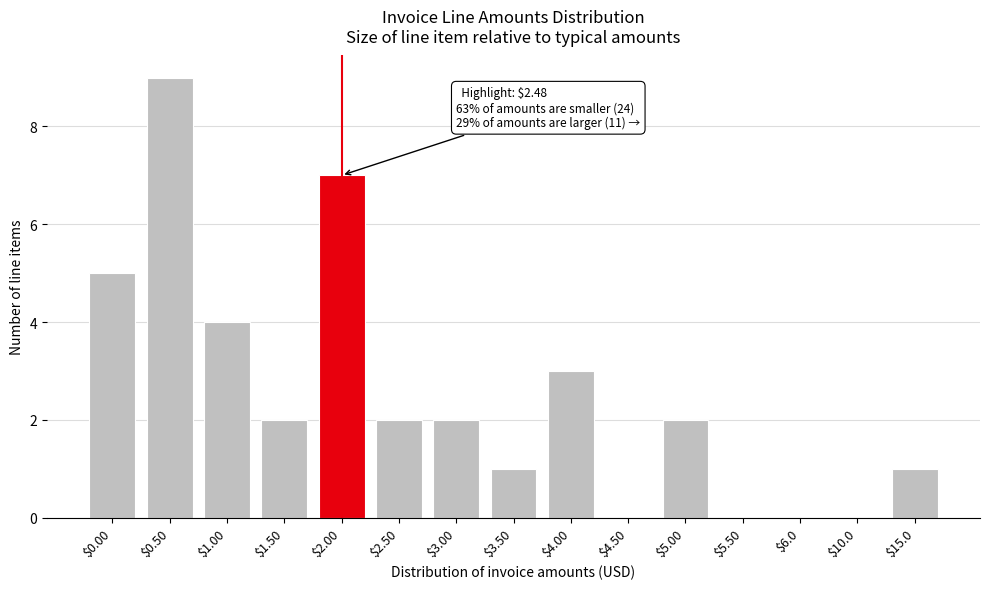

Is it true that the value at $1.50 is 3?

False